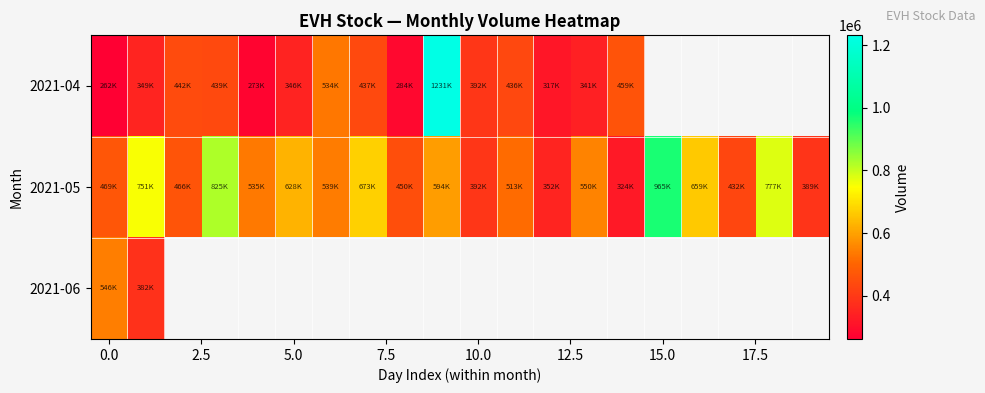

List the series in order of their peak value, lowest first.

2021-06, 2021-05, 2021-04